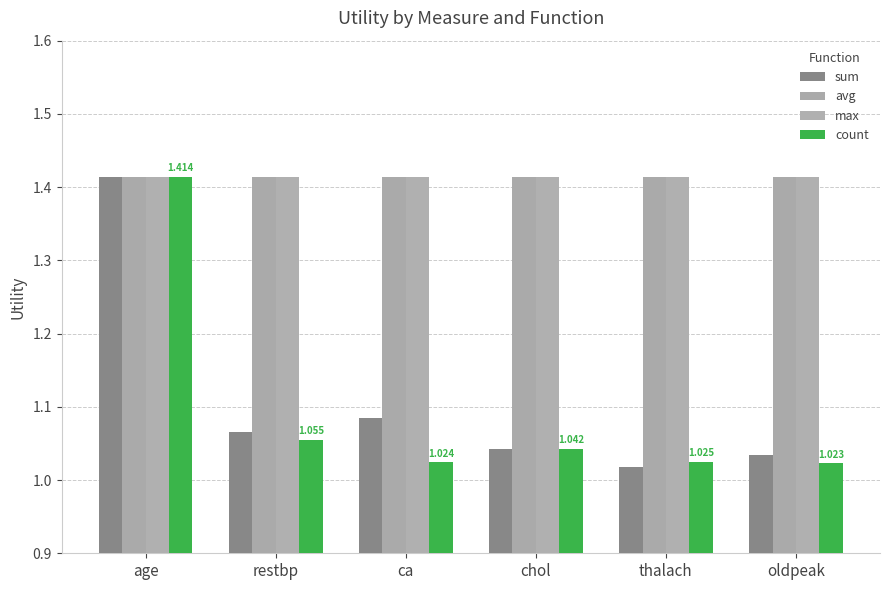

At which label is max closest to 1?

age